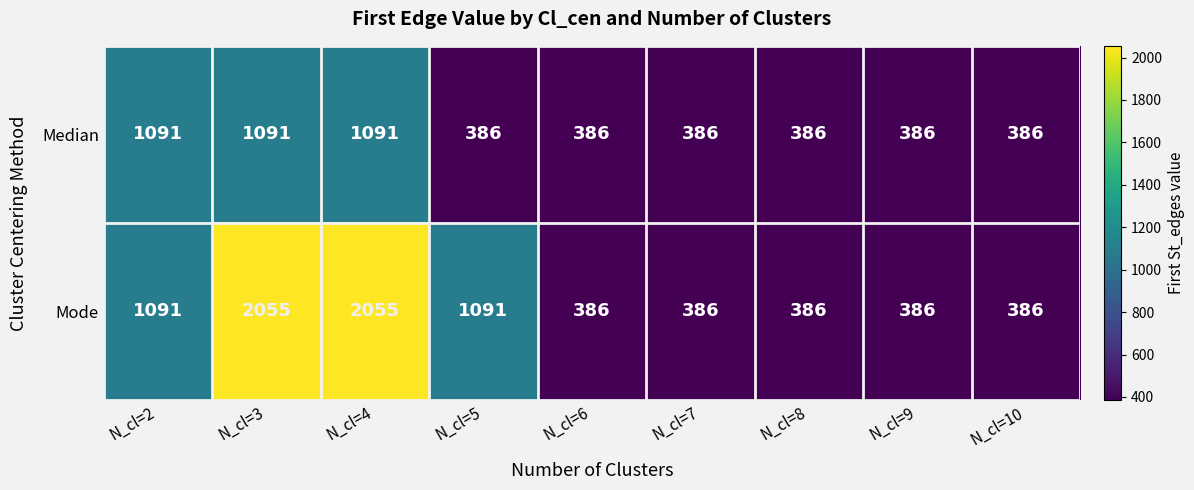

The Median series shows 179 at N_cl=9. True or false?

False